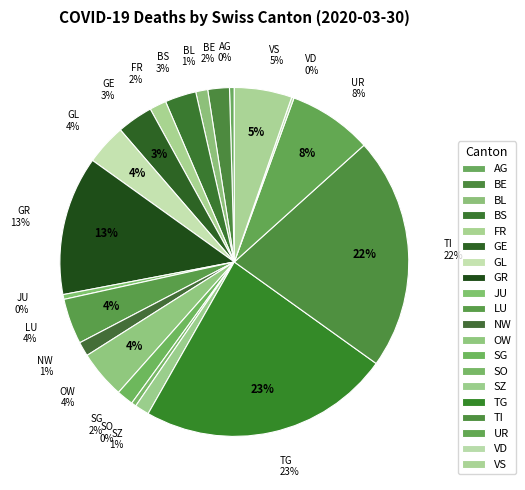

To the nearest percent, what is the average slice percentage?

5%